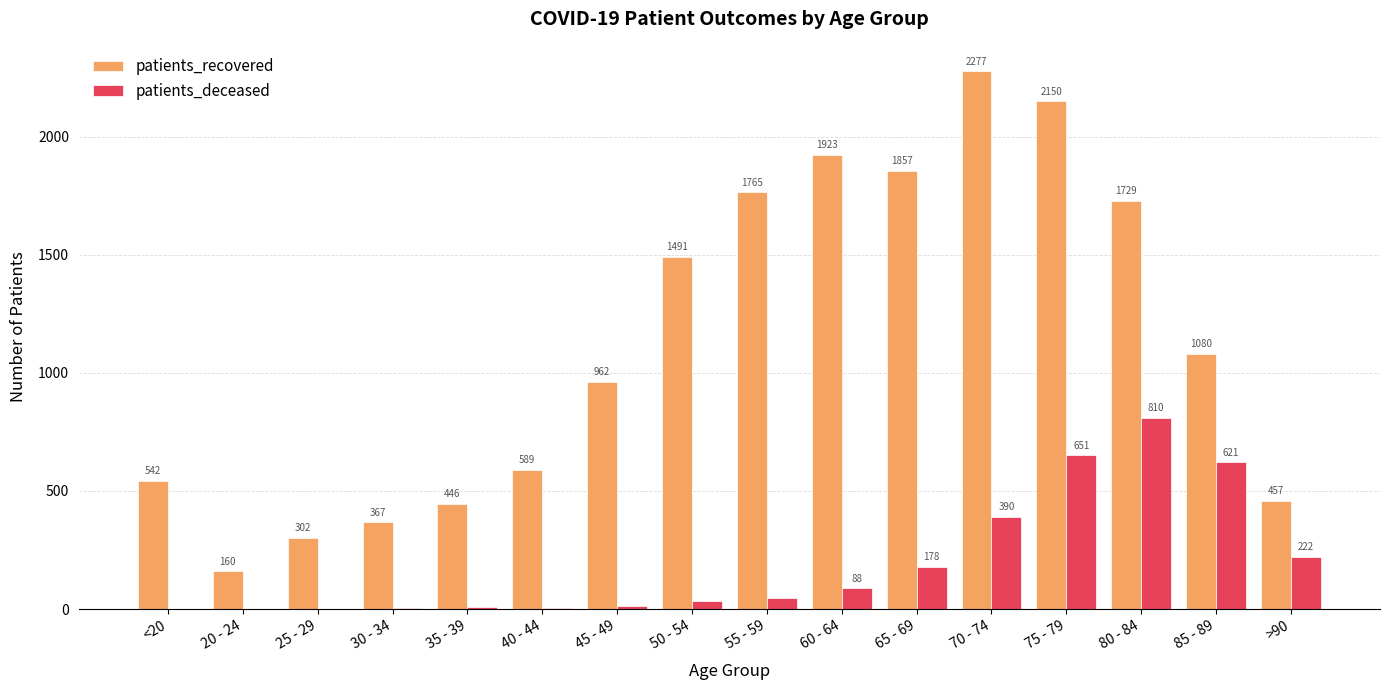

Which label corresponds to the largest value in the chart?

70 - 74